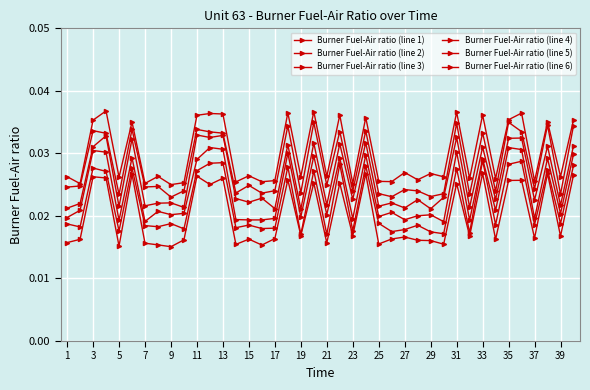

How many series are shown in this chart?

6